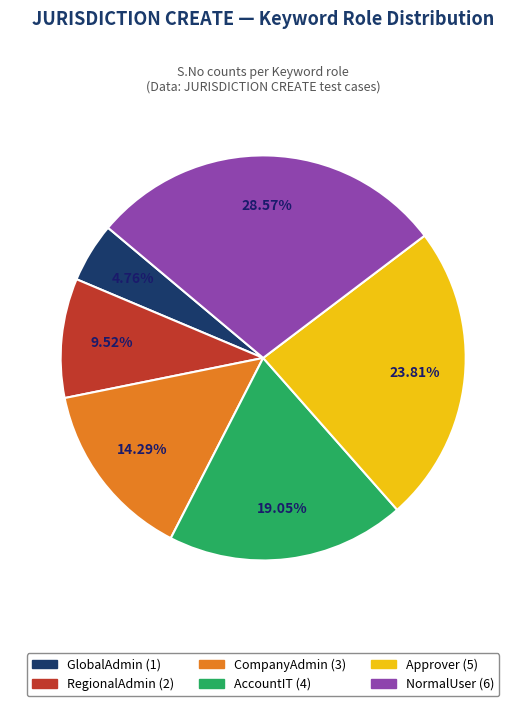

To the nearest percent, what is the average slice percentage?

17%